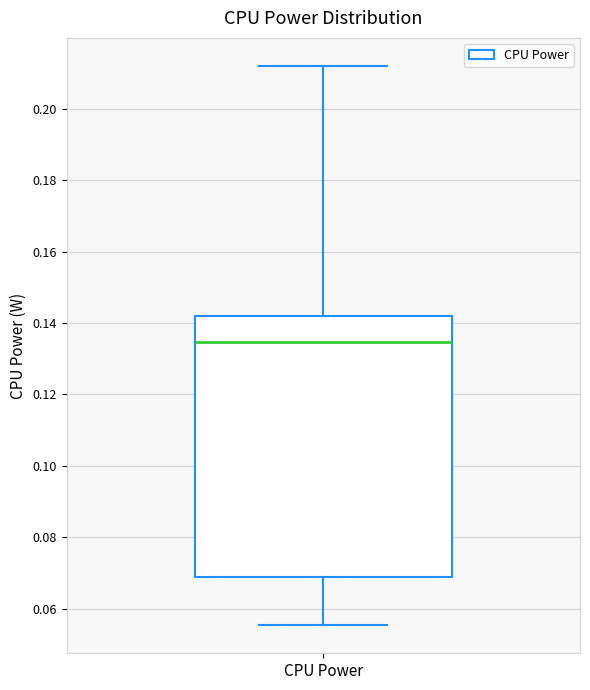

Read this box plot against the y-axis: the position of the median line, the range covered by the box, and the ends of both whiskers. The values are not printed on the chart, so give them approximately, as read against the axis.

median 0.134, box 0.068 to 0.142, whiskers 0.056 to 0.212